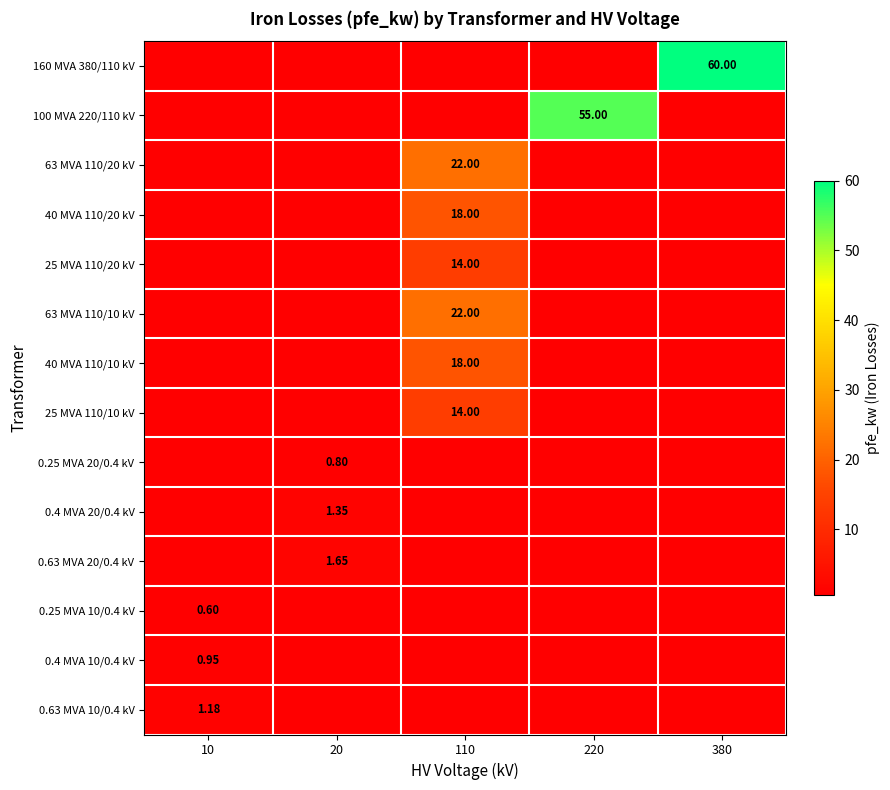

Count the number of categories in the chart.

5